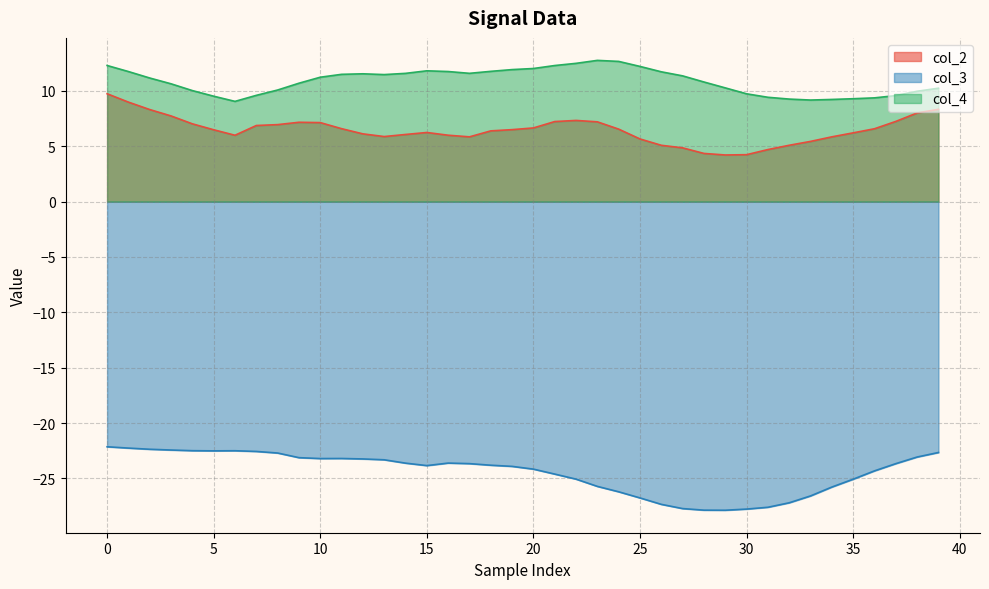

What is the value of the col_2 point at the 32nd from the left?

4.7